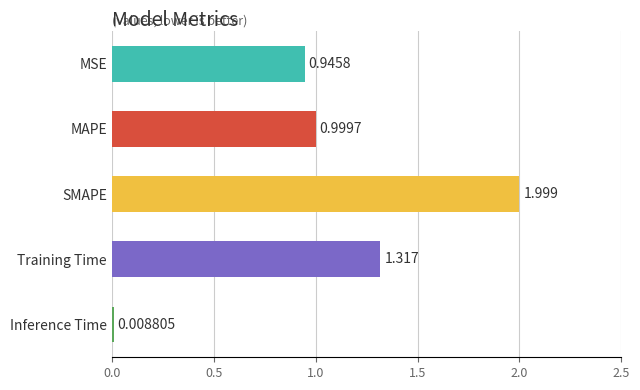

What is the label of the 4th bar from the bottom?

MAPE